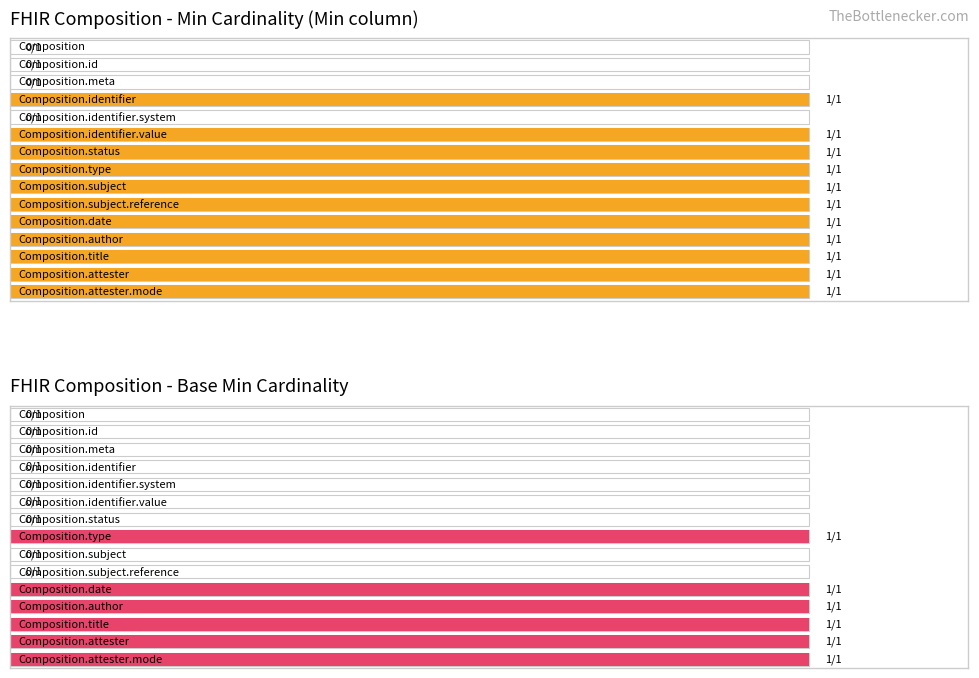

Which series has the widest spread of values?

Min